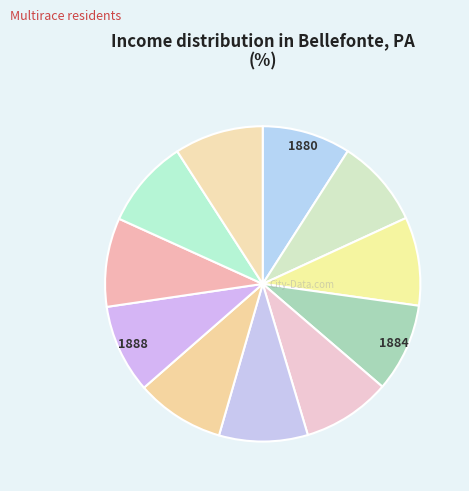

How many segments does this pie chart have?

11